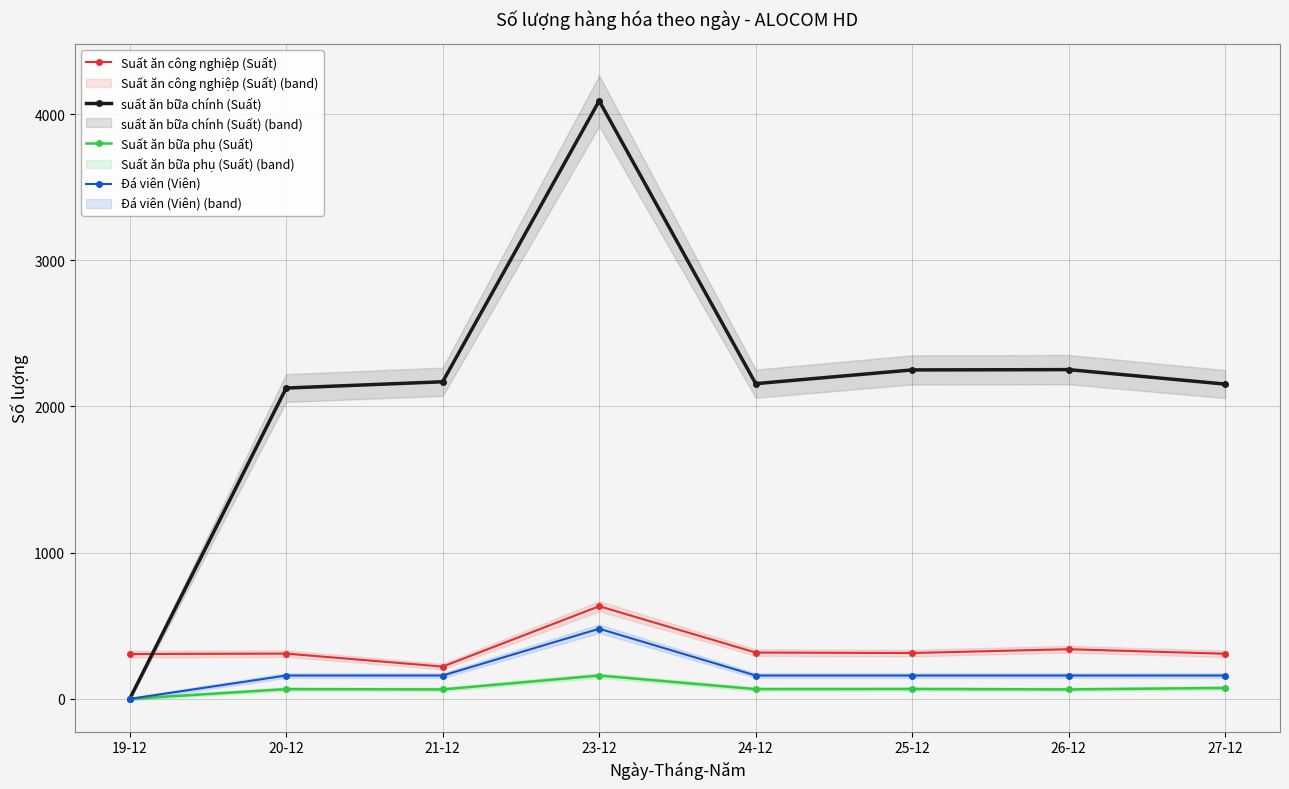

What is the difference between the maximum and minimum values in the Suất ăn bữa phụ (Suất) series?

160